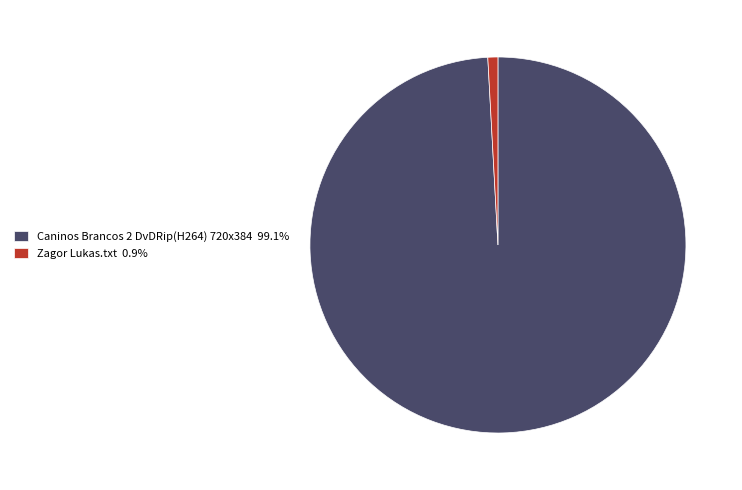

Is there any slice that represents more than half of the pie?

Yes